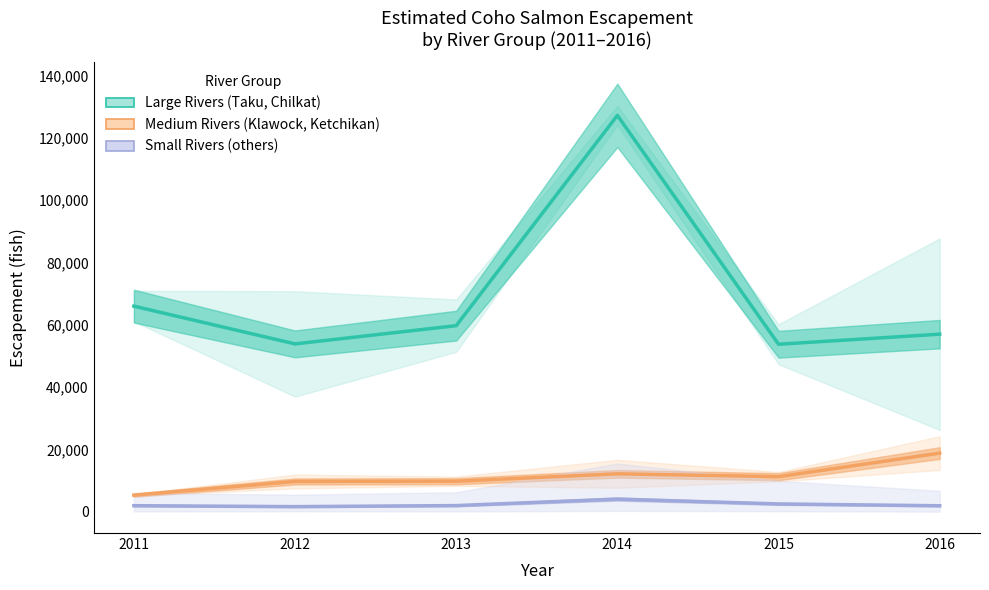

At which category does Large Rivers (Taku, Chilkat) reach its first local peak?

2014